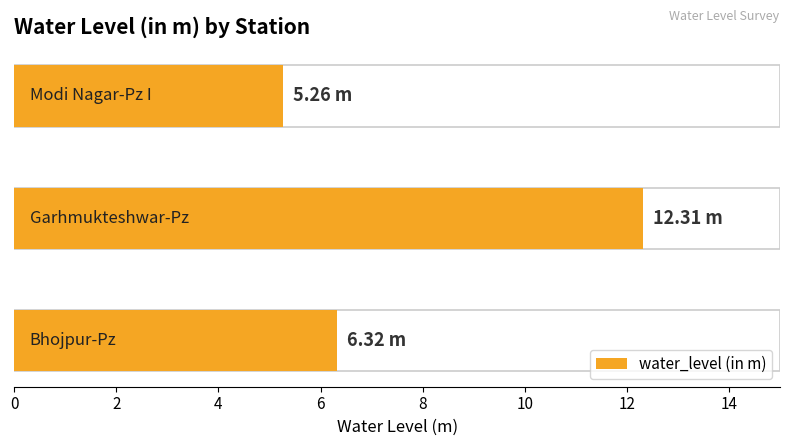

Reading left to right, extract all data points from this chart.

6.3	12.3	5.3